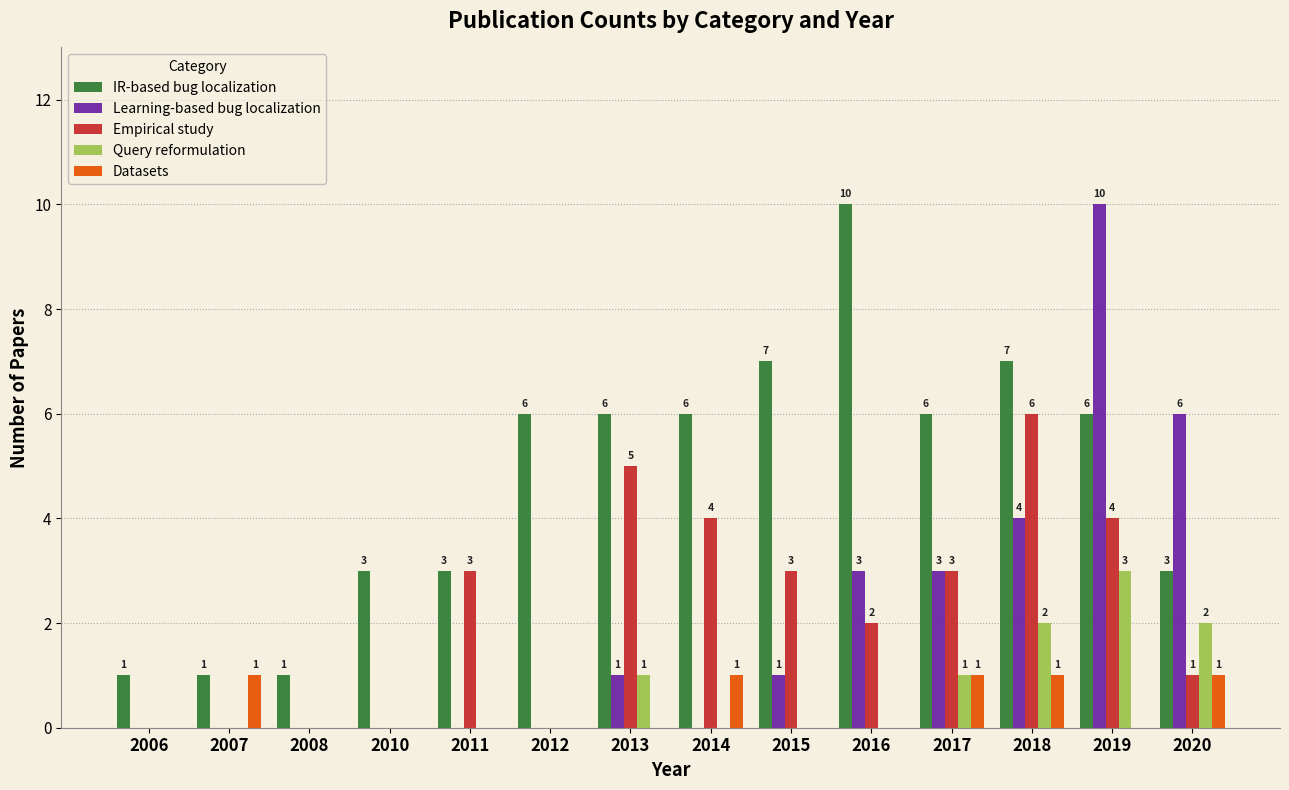

Reading left to right, extract all data points from this chart.

IR-based bug localization: 2006=1	2007=1	2008=1	2010=3	2011=3	2012=6	2013=6	2014=6	2015=7	2016=10	2017=6	2018=7	2019=6	2020=3
Learning-based bug localization: 2006=0	2007=0	2008=0	2010=0	2011=0	2012=0	2013=1	2014=0	2015=1	2016=3	2017=3	2018=4	2019=10	2020=6
Empirical study: 2006=0	2007=0	2008=0	2010=0	2011=3	2012=0	2013=5	2014=4	2015=3	2016=2	2017=3	2018=6	2019=4	2020=1
Query reformulation: 2006=0	2007=0	2008=0	2010=0	2011=0	2012=0	2013=1	2014=0	2015=0	2016=0	2017=1	2018=2	2019=3	2020=2
Datasets: 2006=0	2007=1	2008=0	2010=0	2011=0	2012=0	2013=0	2014=1	2015=0	2016=0	2017=1	2018=1	2019=0	2020=1